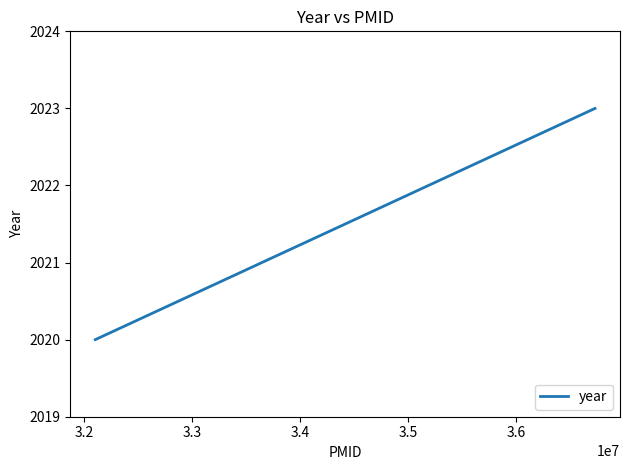

The value at 3.1 is 1022. True or false?

False